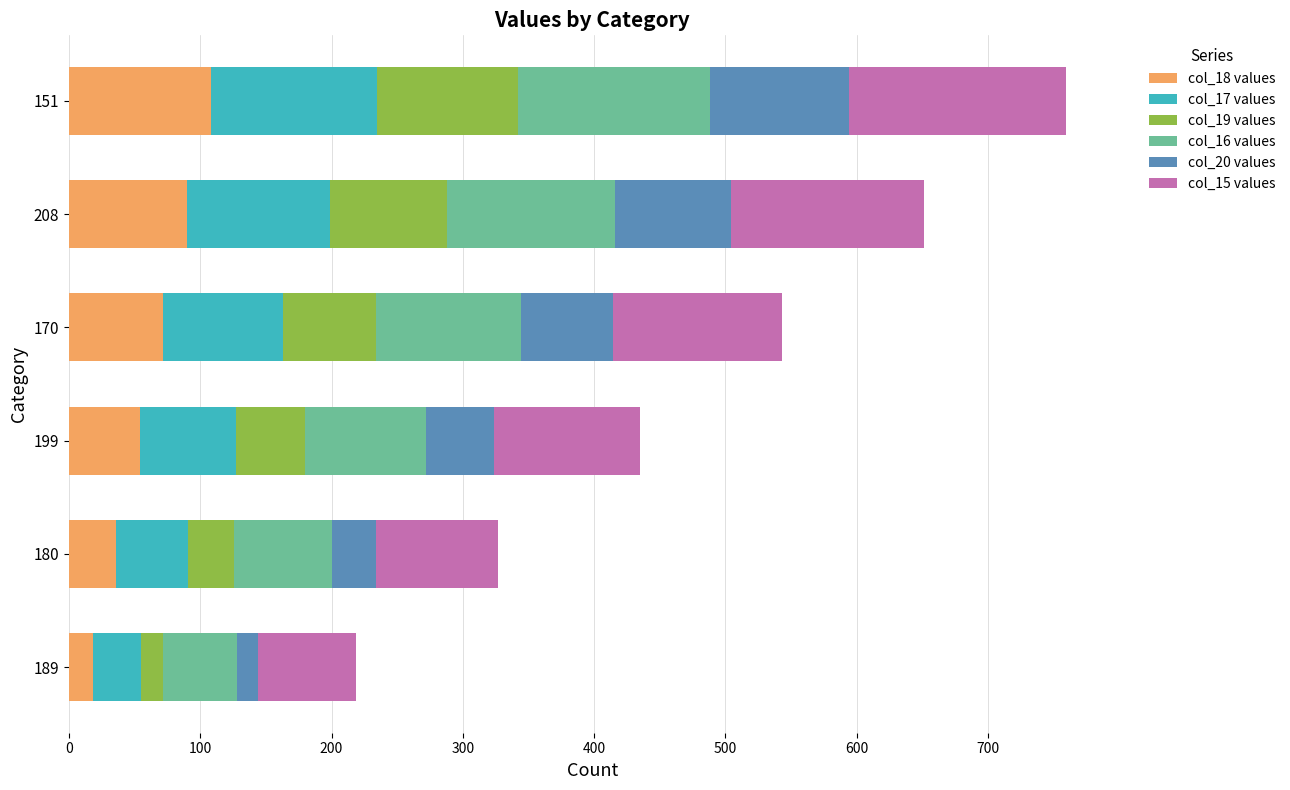

The value of col_18 values at 170 is 72. True or false?

True